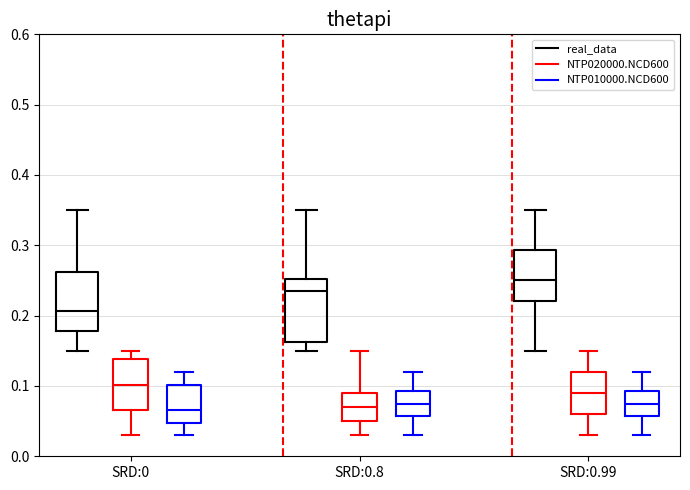

Reading left to right, transcribe this box plot: for each box, give where its median line is, the range the box spans, and where its two whiskers end, as read against the y-axis. The values are not printed on the chart, so give them approximately, as read against the axis.

SRD:0 (real_data): median 0.21, box 0.18 to 0.26, whiskers 0.15 to 0.35
SRD:0 (NTP020000.NCD600): median 0.10, box 0.07 to 0.14, whiskers 0.03 to 0.15
SRD:0 (NTP010000.NCD600): median 0.07, box 0.05 to 0.10, whiskers 0.03 to 0.12
SRD:0.8 (real_data): median 0.24, box 0.16 to 0.25, whiskers 0.15 to 0.35
SRD:0.8 (NTP020000.NCD600): median 0.07, box 0.05 to 0.09, whiskers 0.03 to 0.15
SRD:0.8 (NTP010000.NCD600): median 0.08, box 0.06 to 0.09, whiskers 0.03 to 0.12
SRD:0.99 (real_data): median 0.25, box 0.22 to 0.29, whiskers 0.15 to 0.35
SRD:0.99 (NTP020000.NCD600): median 0.09, box 0.06 to 0.12, whiskers 0.03 to 0.15
SRD:0.99 (NTP010000.NCD600): median 0.08, box 0.06 to 0.09, whiskers 0.03 to 0.12